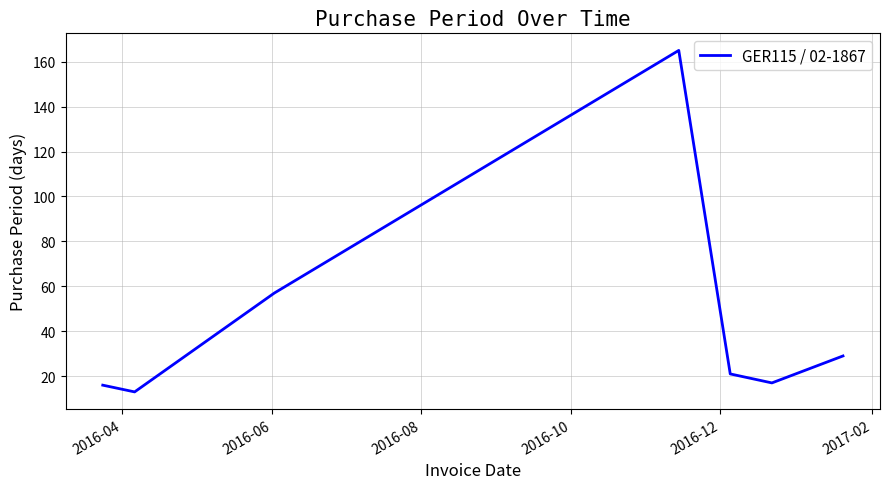

What is the difference between the second highest and minimum values?

44